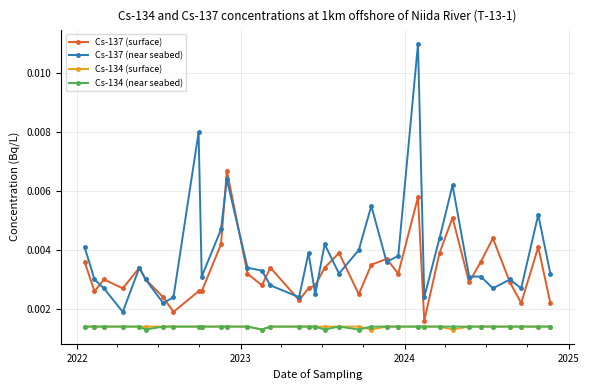

Which series has the largest total across all categories?

Cs-137 (near seabed)